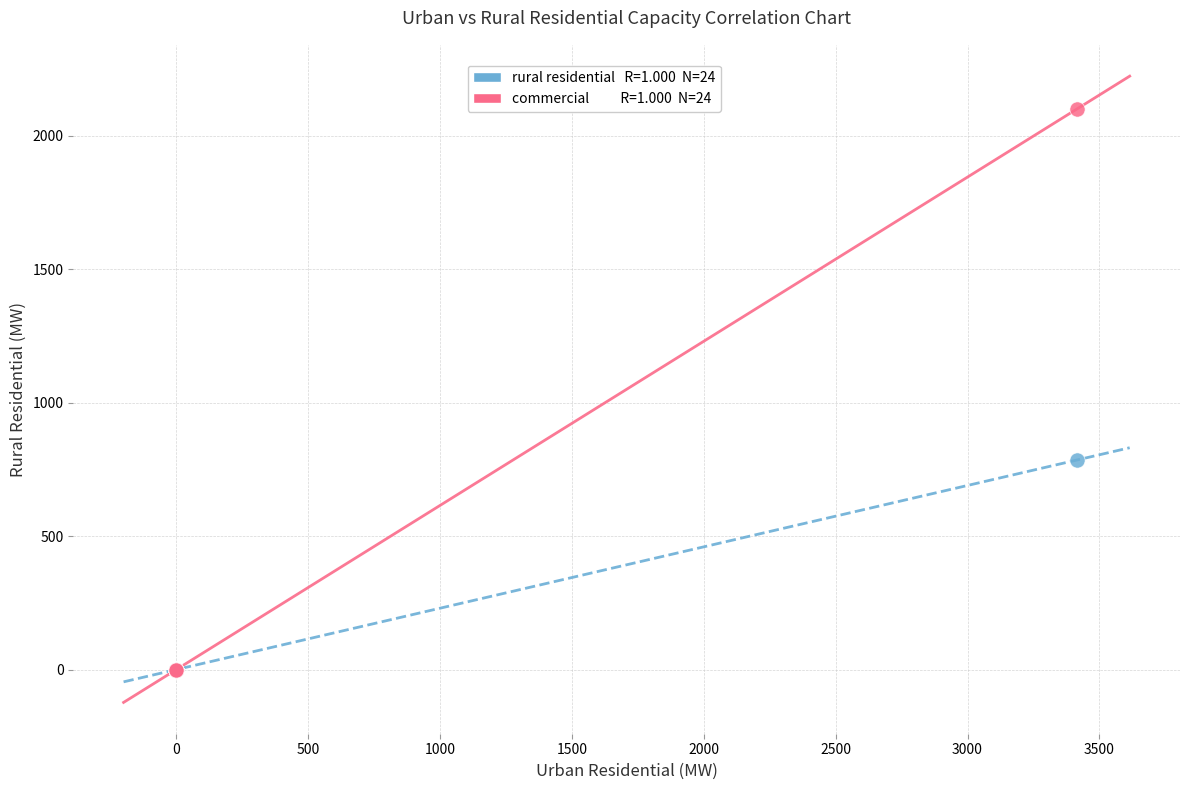

Across all series, what Y value is closest to 1050?

785.1